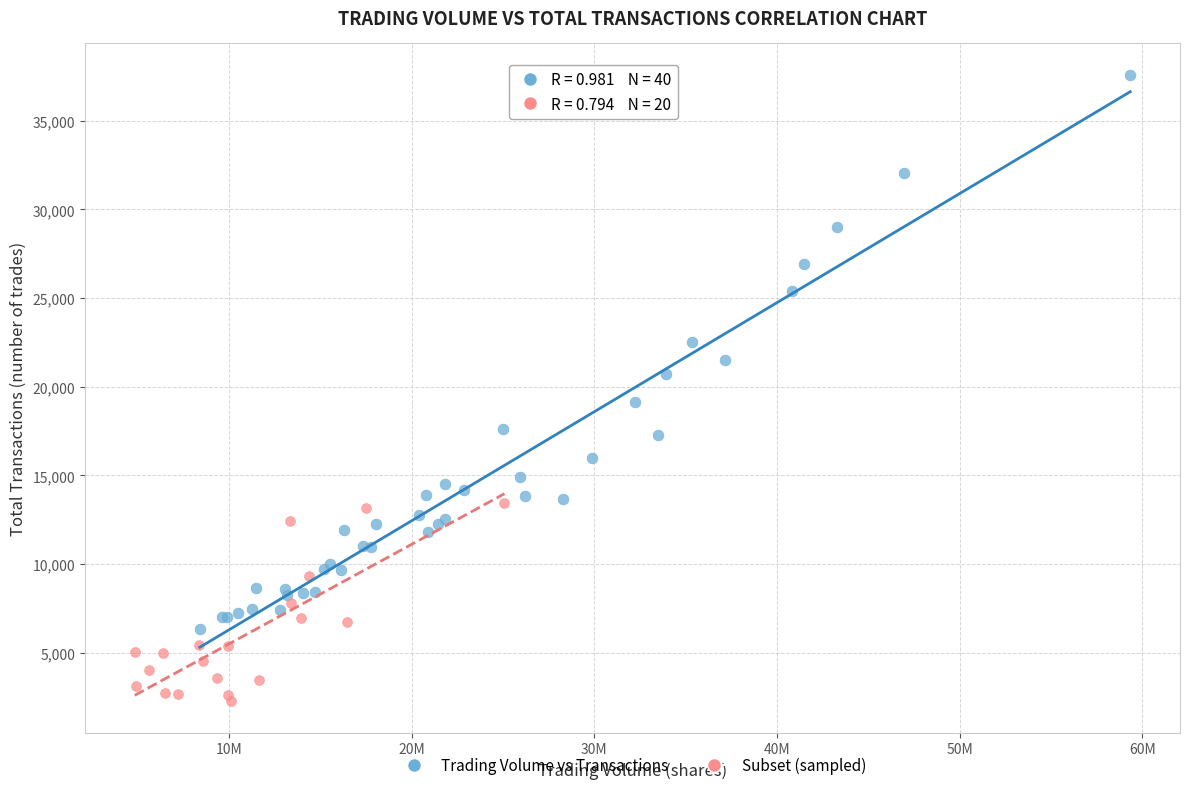

Which series contains the highest Y value?

Trading Volume vs Transactions